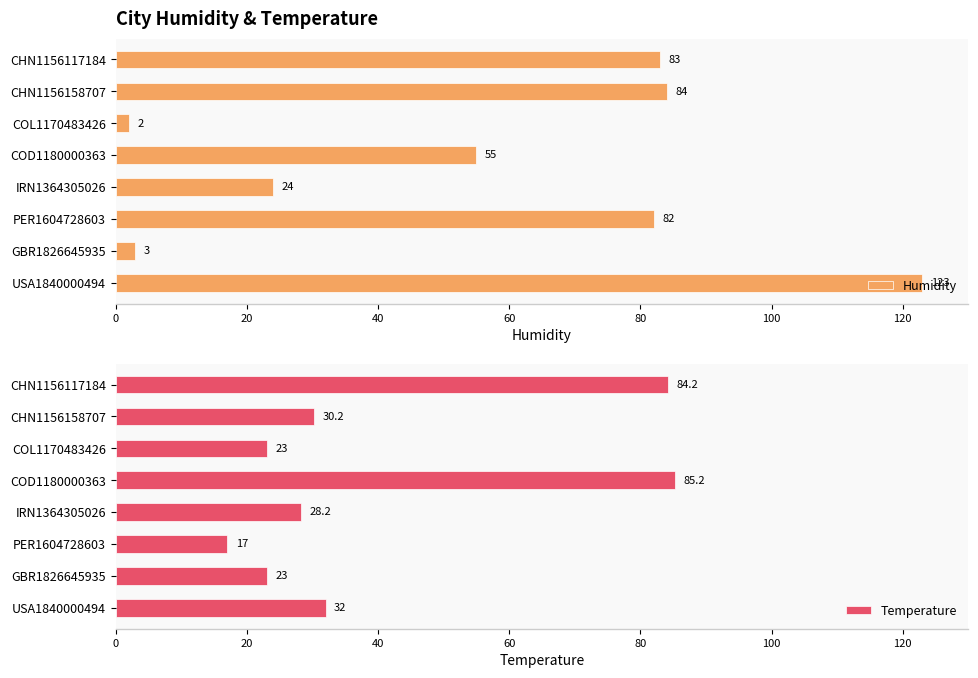

Count the number of categories in the chart.

8